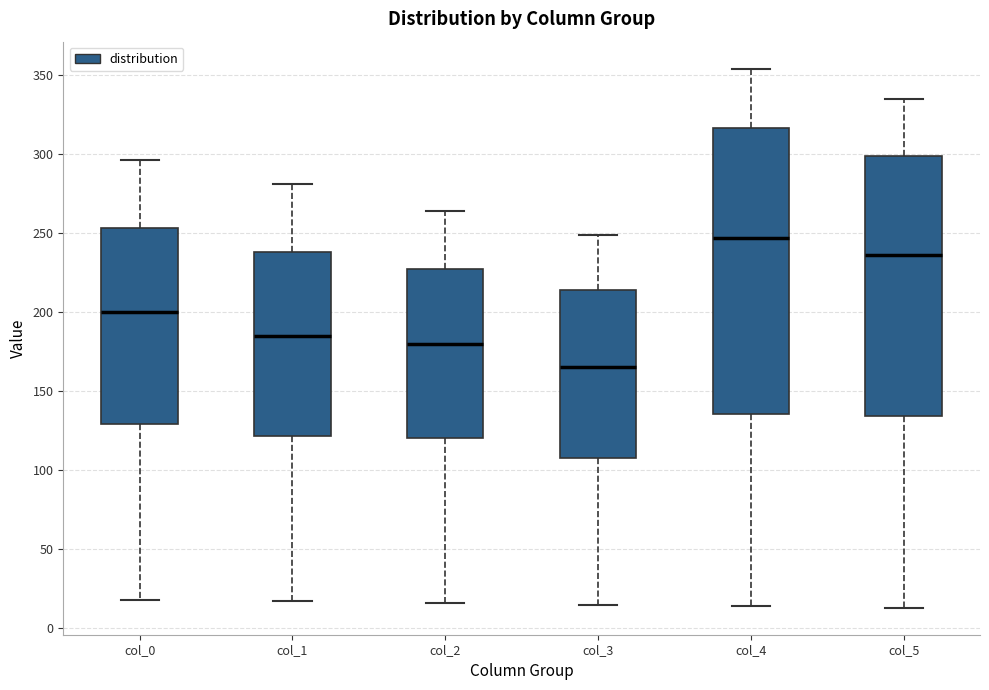

Which box is the tallest, from its lower edge to its upper edge?

col_4